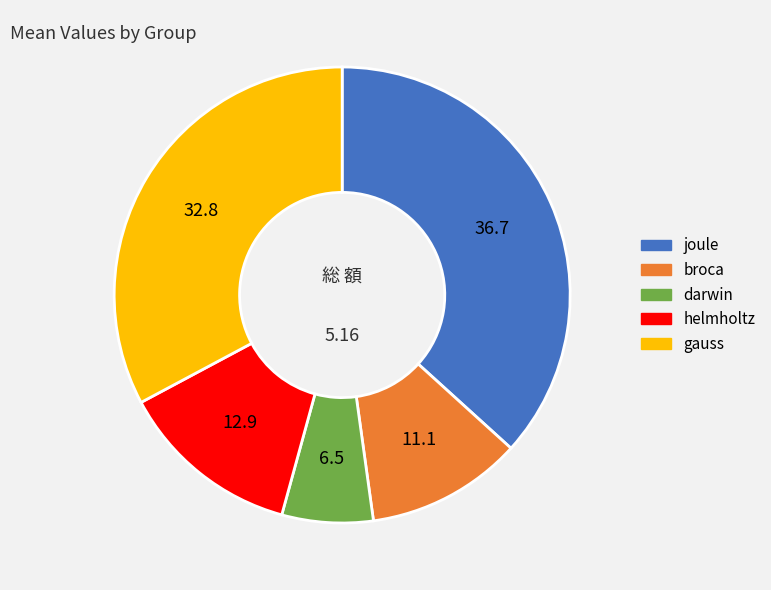

Count the number of slices in the pie.

5